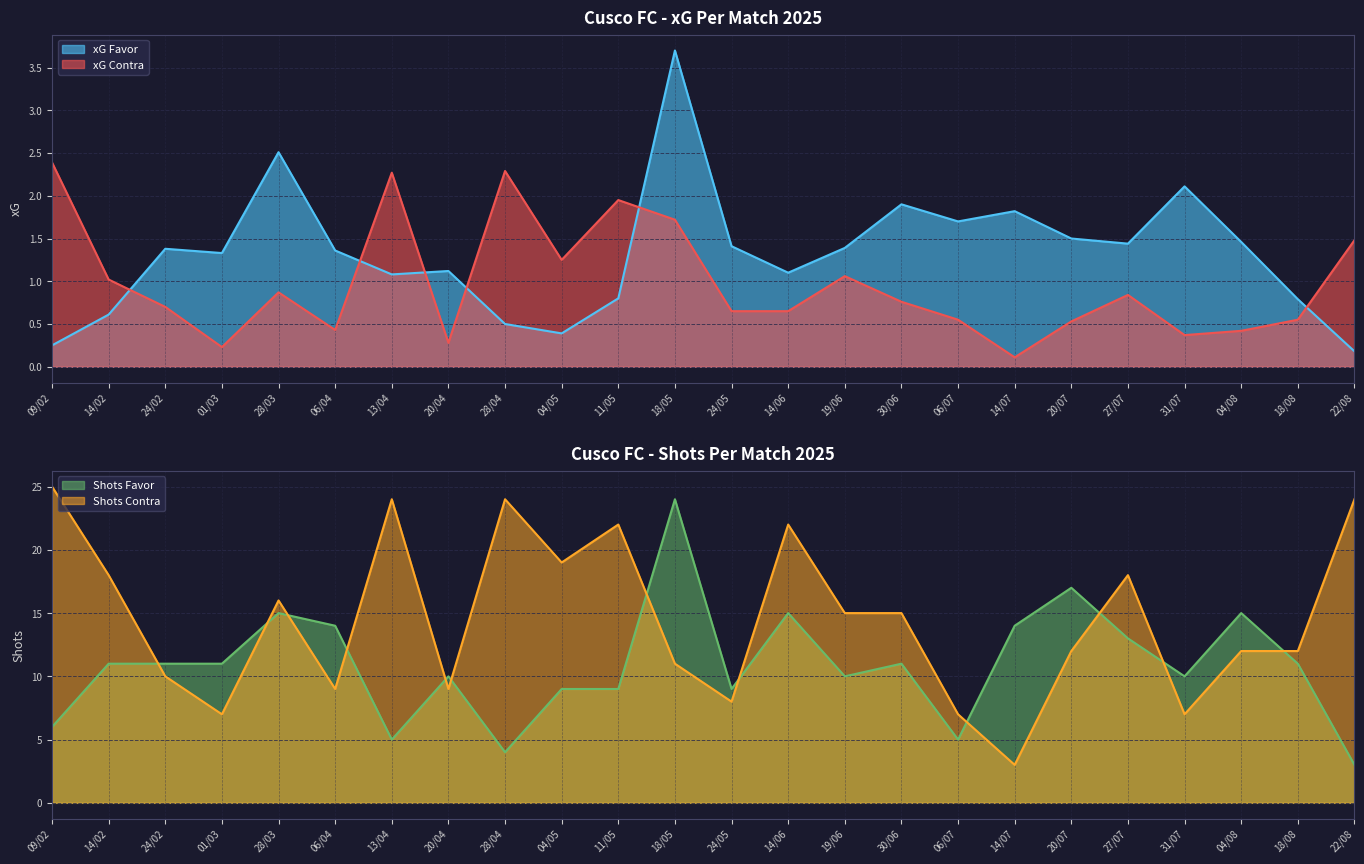

What is the label of the 23rd point from the left?

18/08